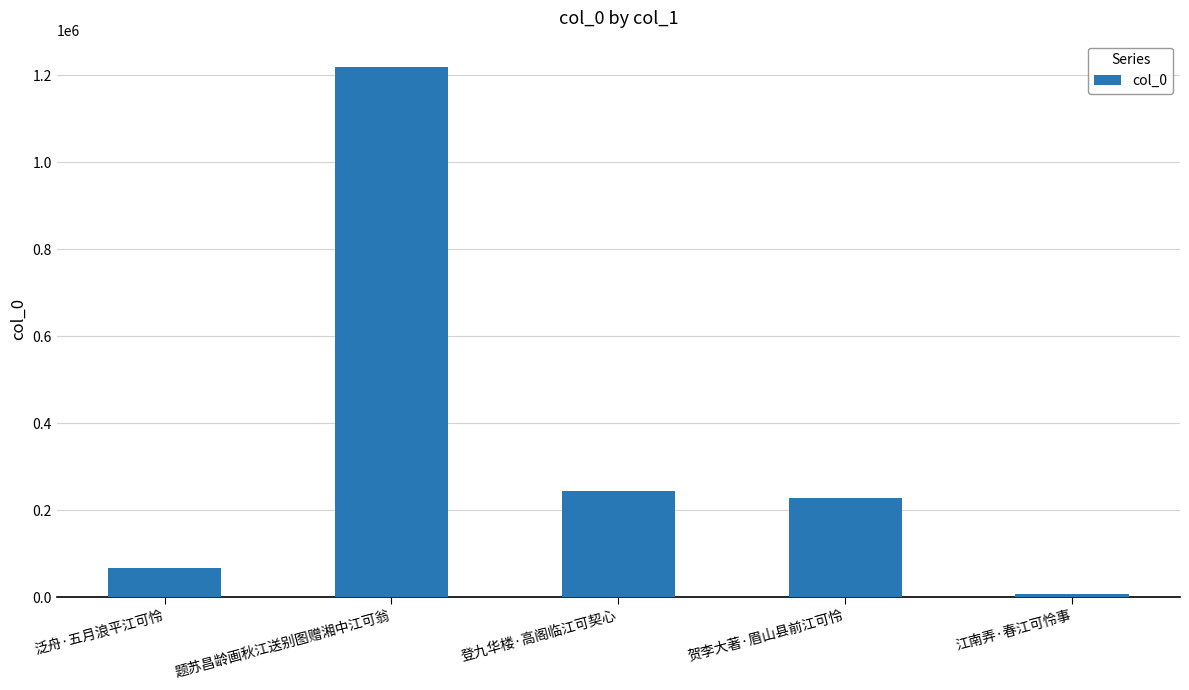

How many categories are shown in the chart?

5